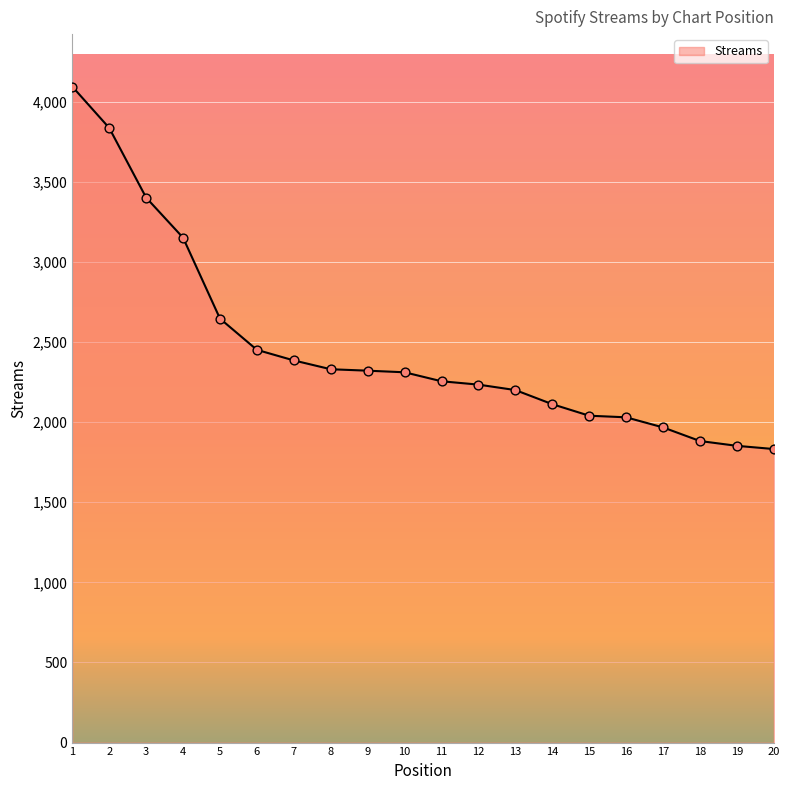

What is the change in value from 5 to 13?

-446